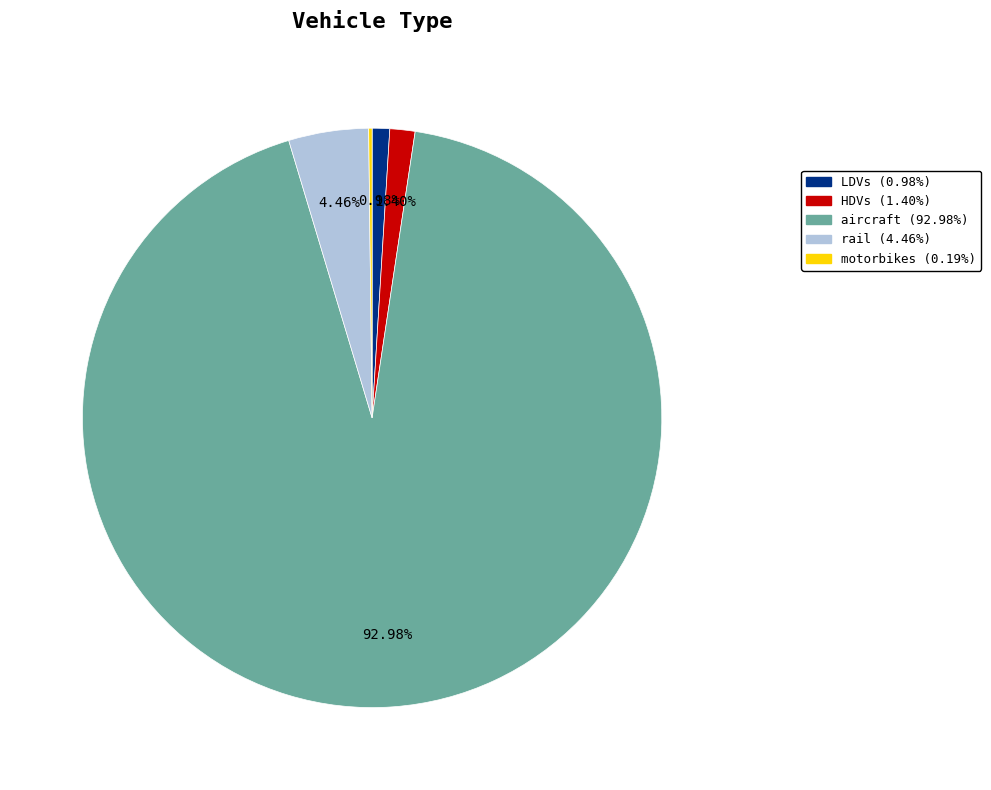

What is the largest slice in the pie chart?

aircraft